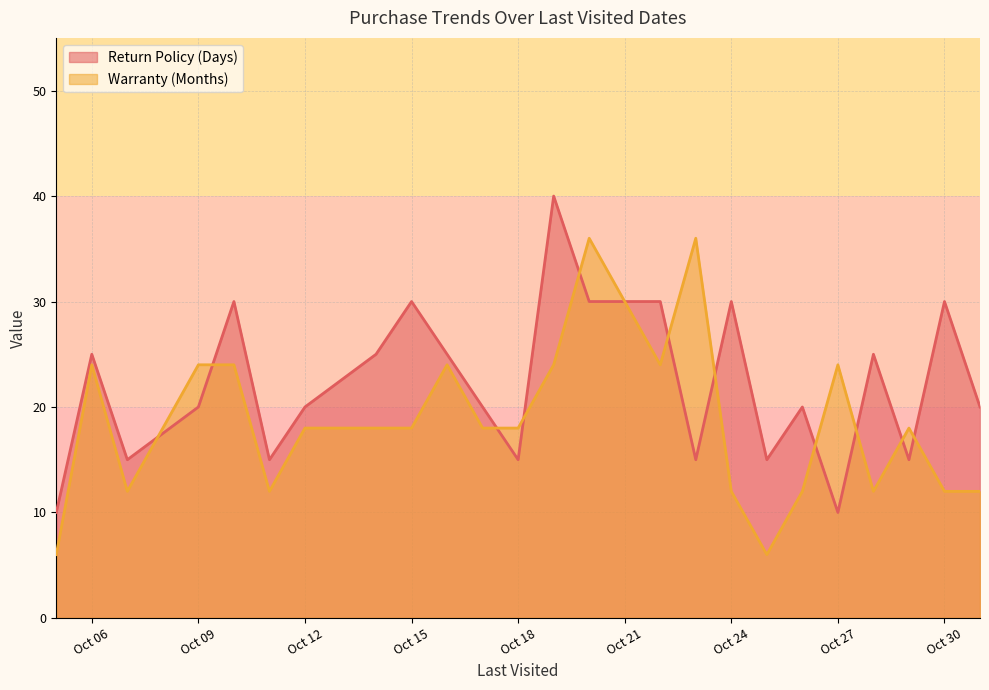

The value of Warranty (Months) at Oct 18 is 27. True or false?

False